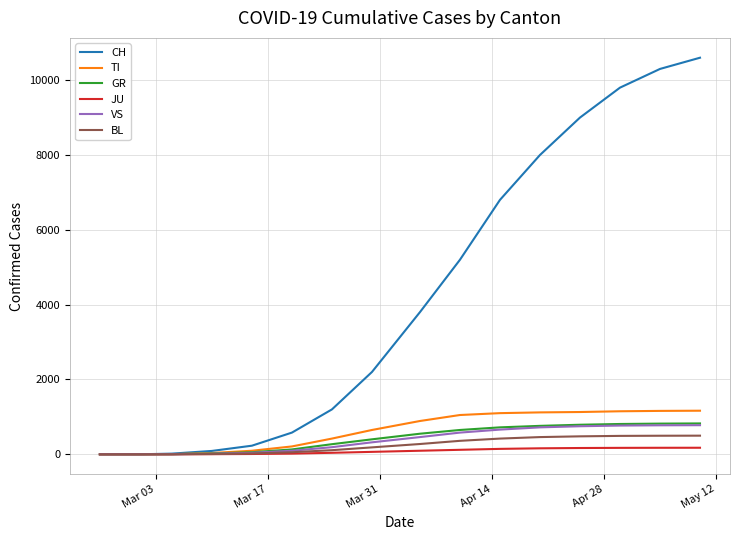

Which series has the largest total across all categories?

CH